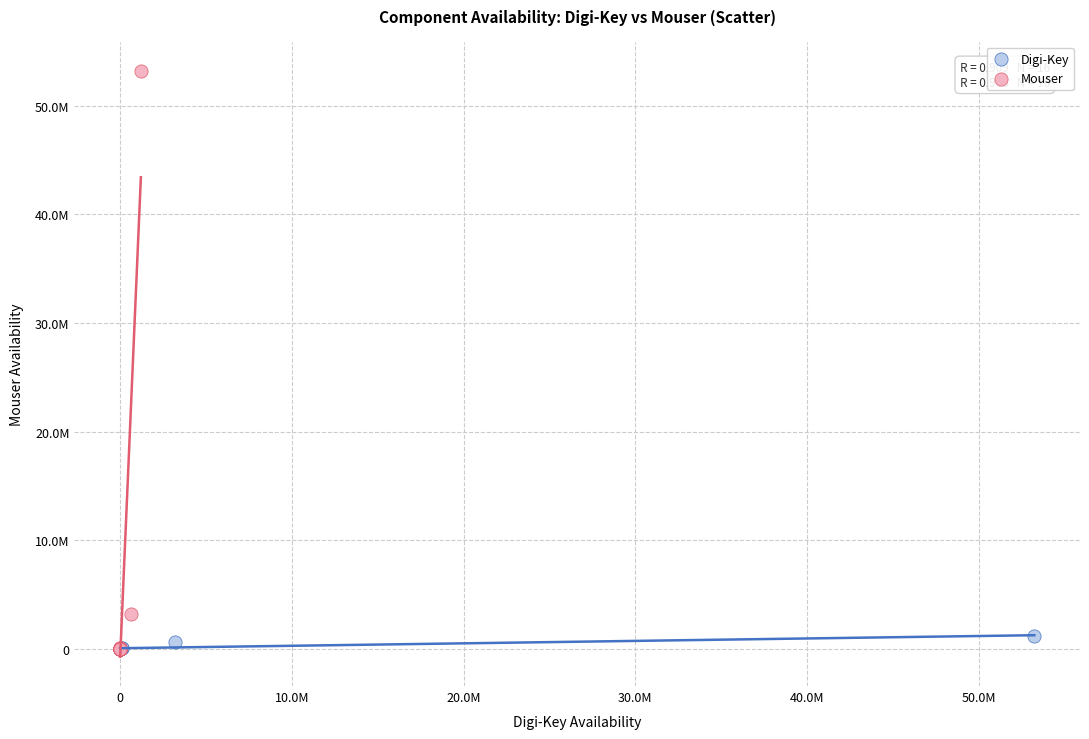

Which series has the largest Y range (max minus min)?

Mouser